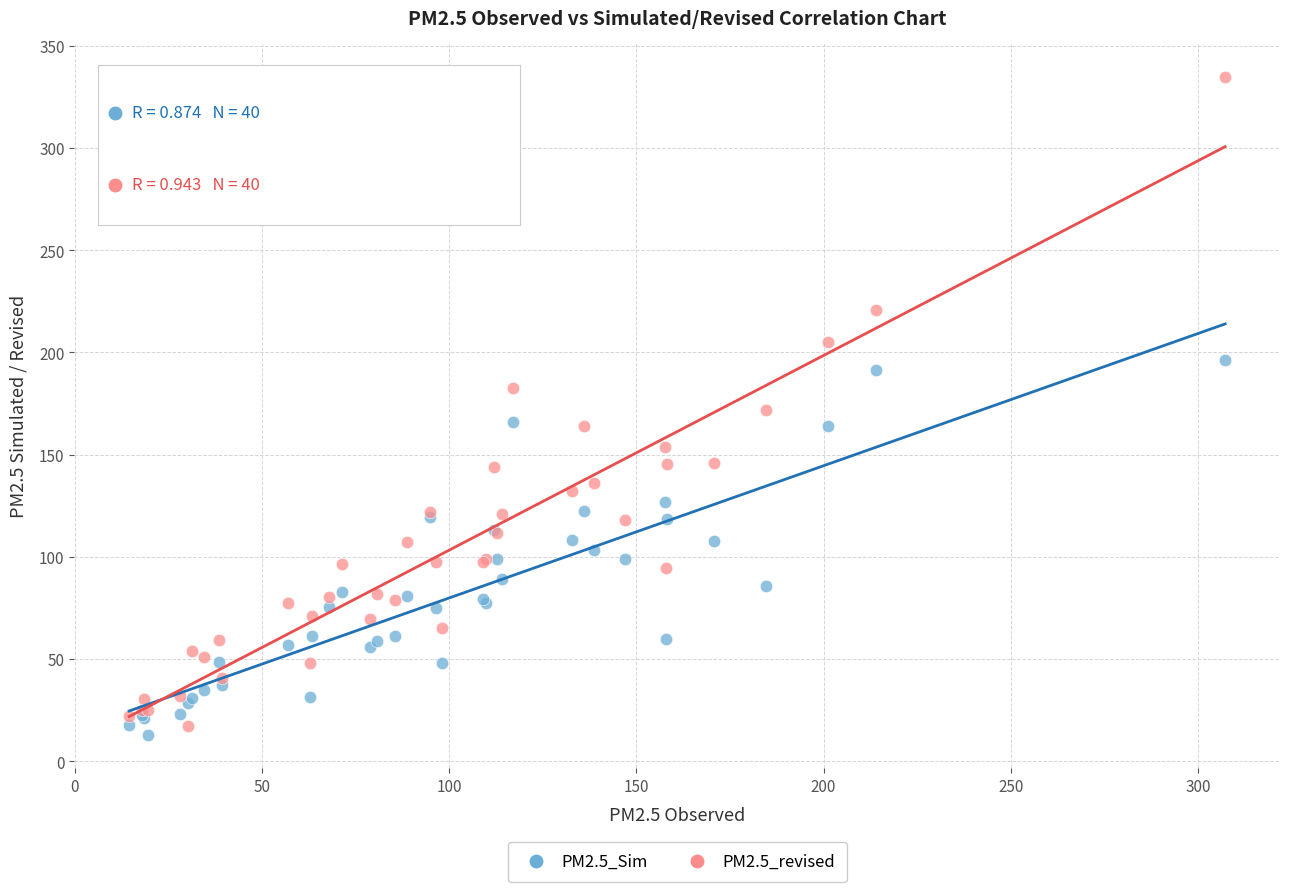

Which series reaches the maximum Y coordinate?

PM2.5_revised